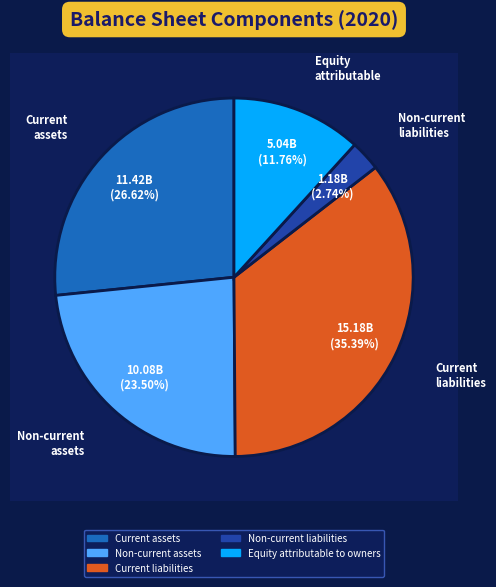

What percentage is the Non-current assets slice, to the nearest percent?

23%